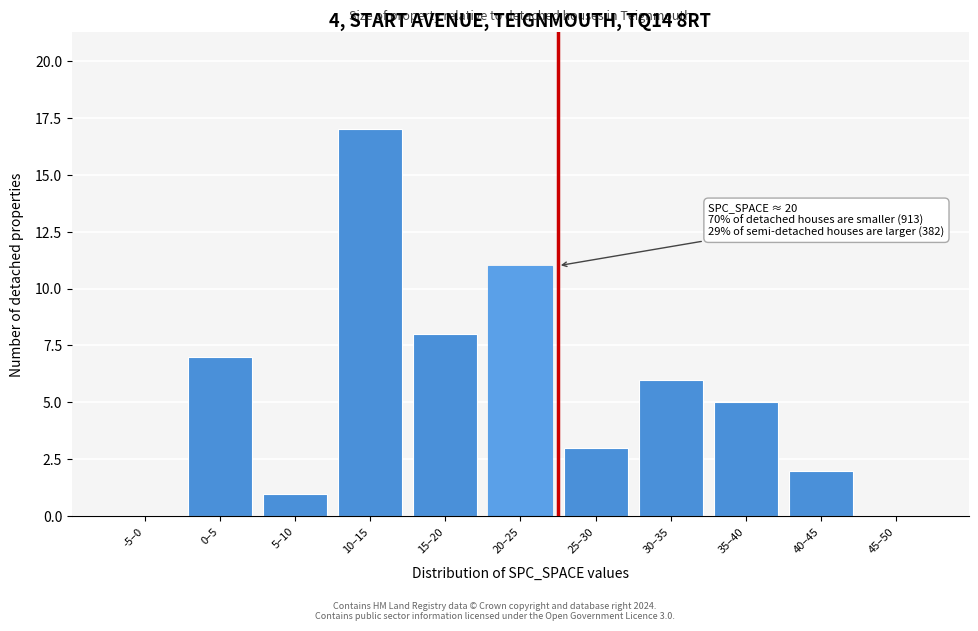

Reading left to right, extract all data points from this chart.

-5–0=0	0–5=7	5–10=1	10–15=17	15–20=8	20–25=11	25–30=3	30–35=6	35–40=5	40–45=2	45–50=0